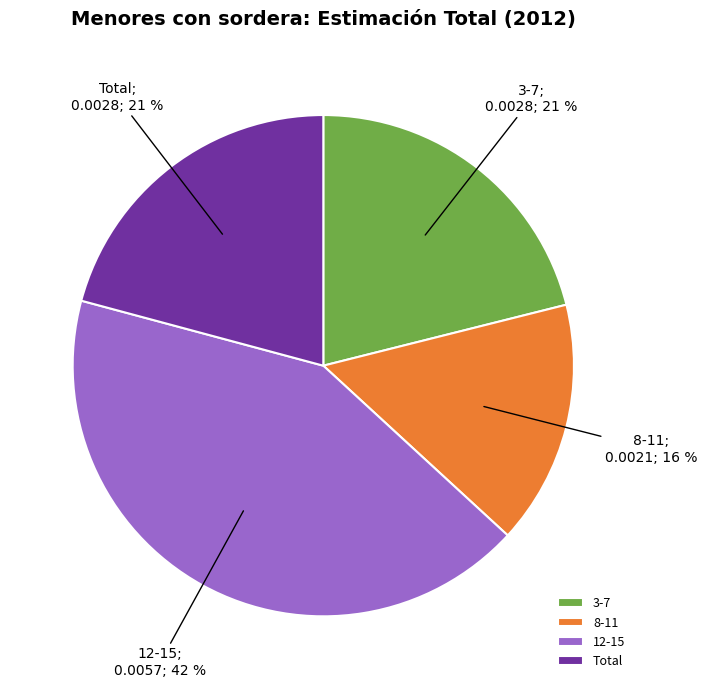

Is the sum of 12-15 and 8-11 greater than half?

Yes